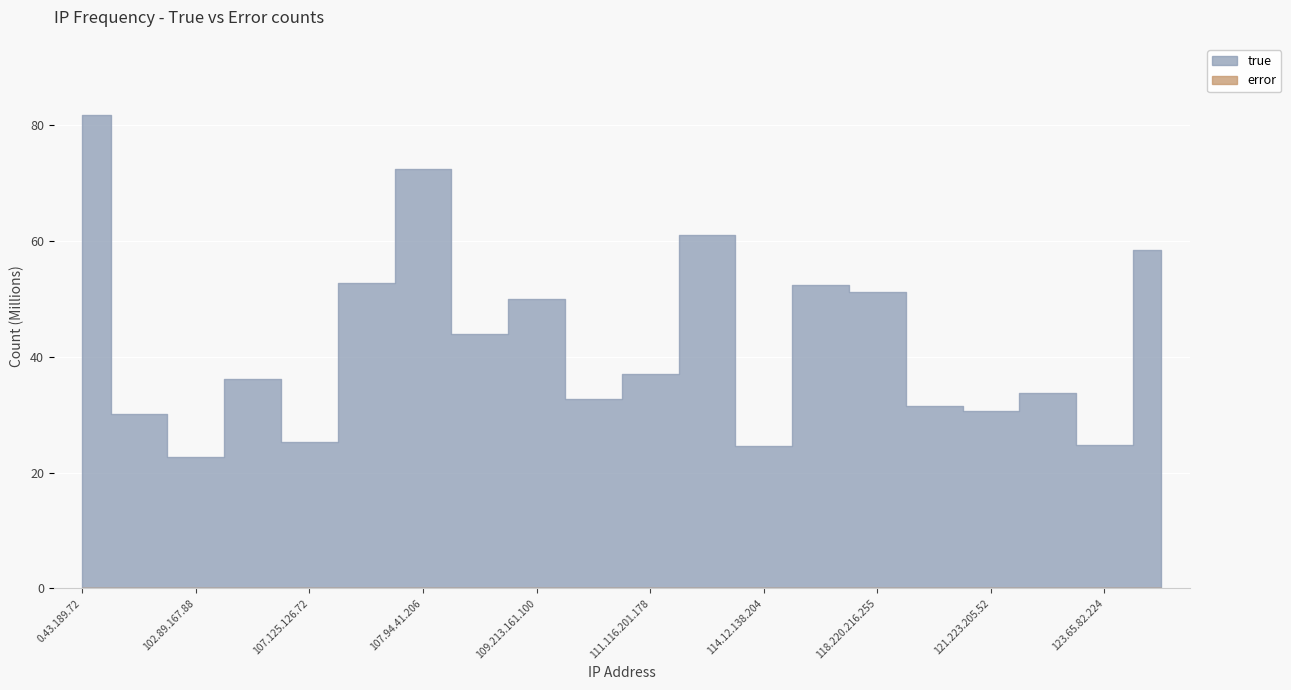

True or false: true and error intersect in this chart.

False